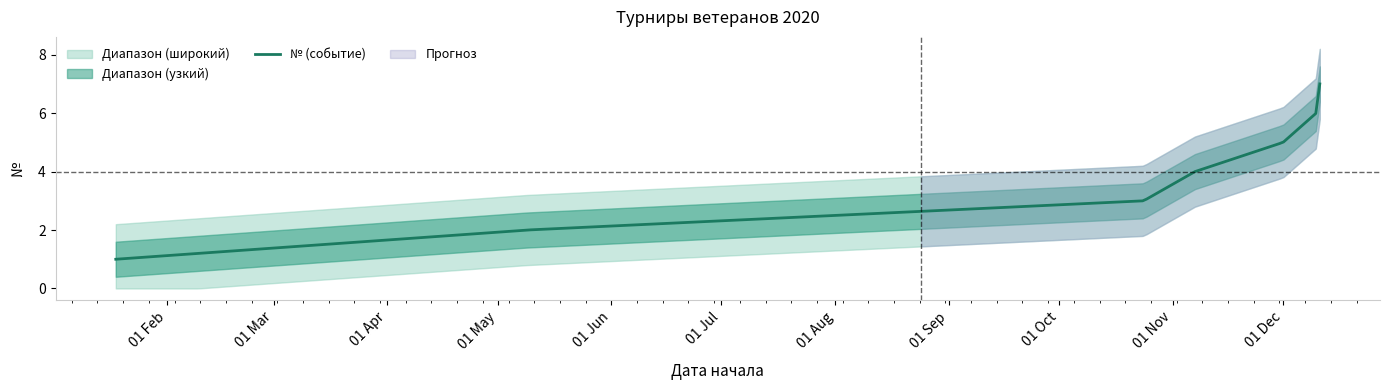

Which category has the lowest value across all series?

2020-01-18